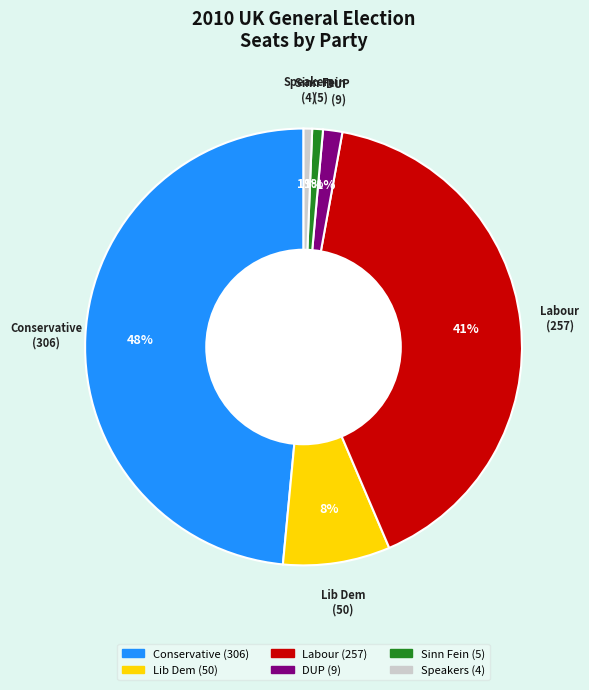

Does Sinn Fein account for over 50% of the chart?

No